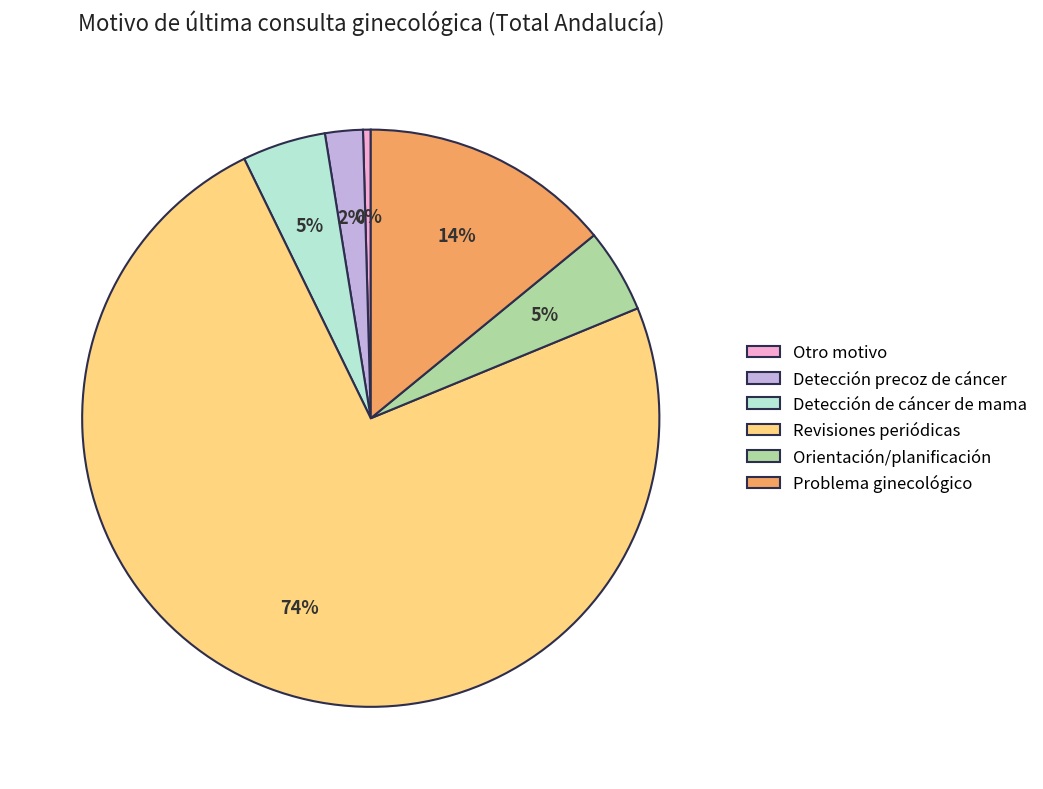

Combined, do Orientación/planificación and Detección precoz de cáncer account for over 50%?

No